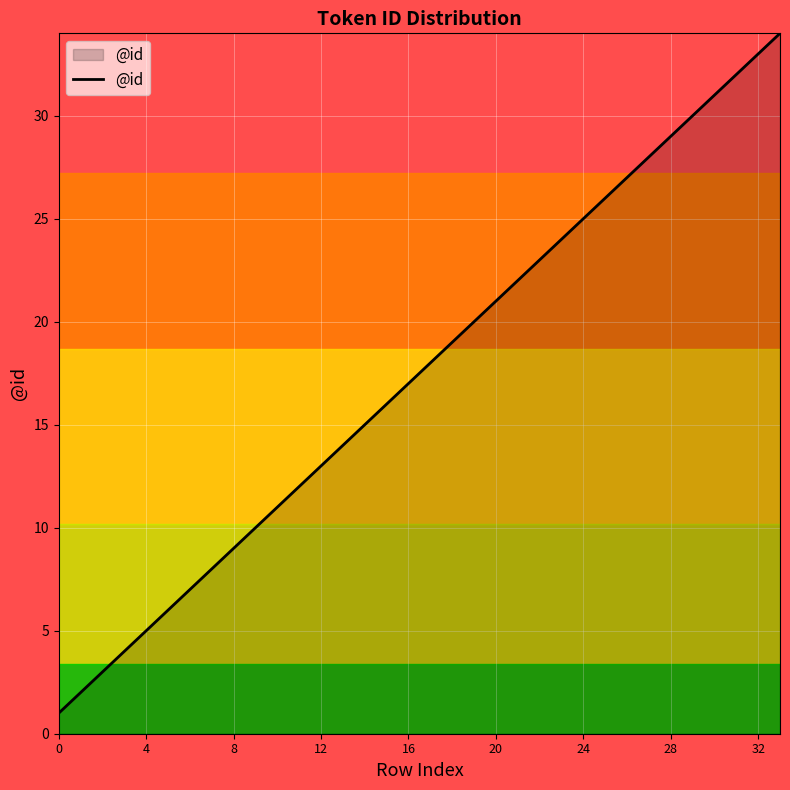

True or false: the data has more than 1 interior local peaks.

False